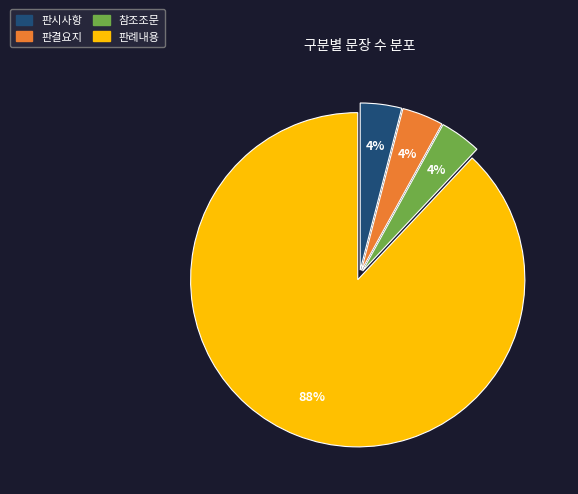

How many segments does this pie chart have?

4